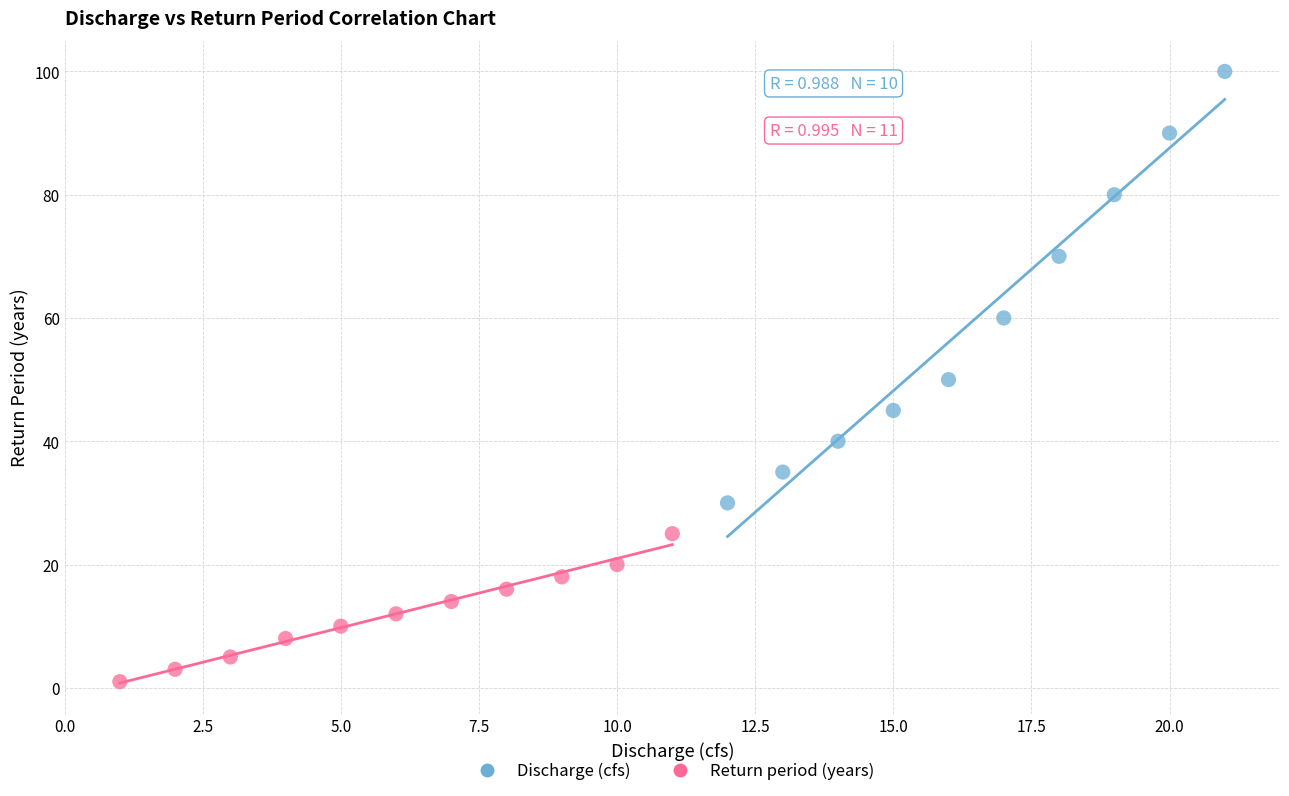

Which series has the widest spread of Y values?

Discharge (cfs)